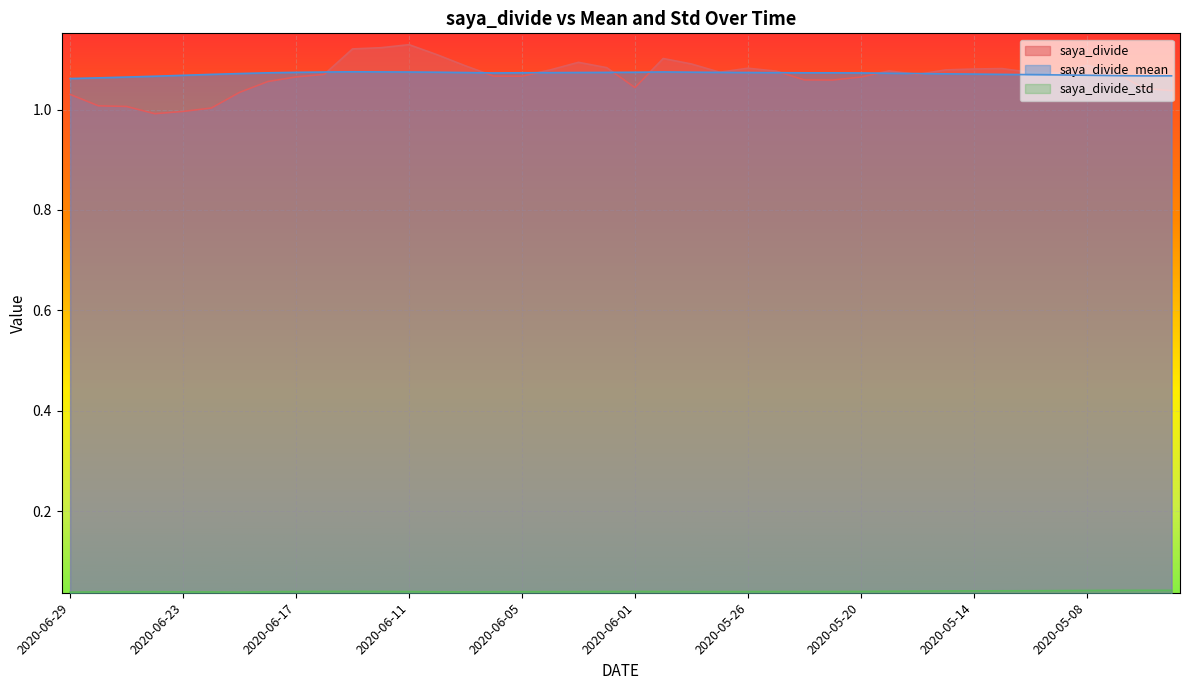

Is the value of saya_divide_mean at 2020-05-26 greater than the value of saya_divide_std at 2020-05-12?

Yes